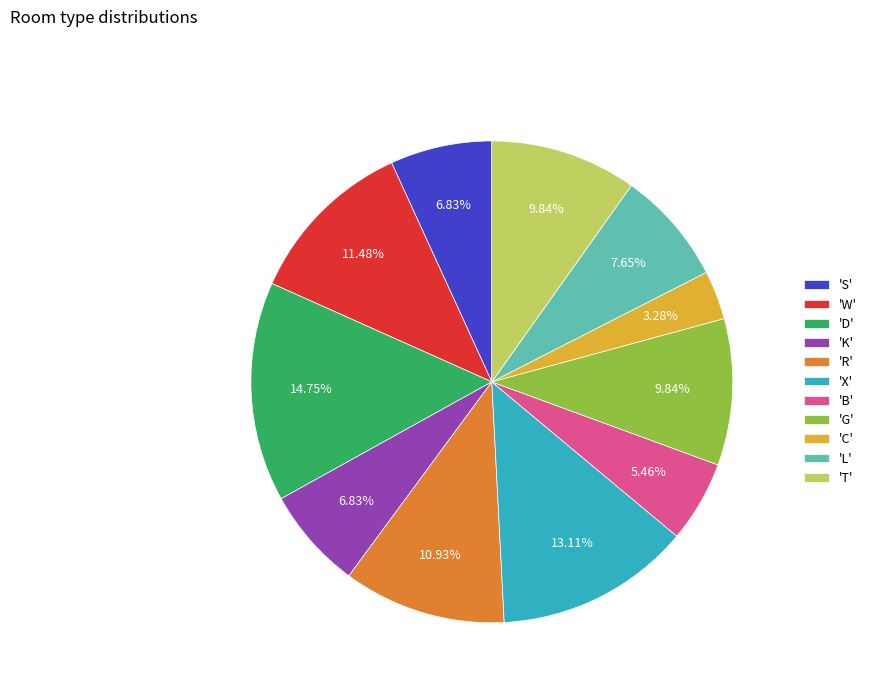

Does any single category account for the majority?

No